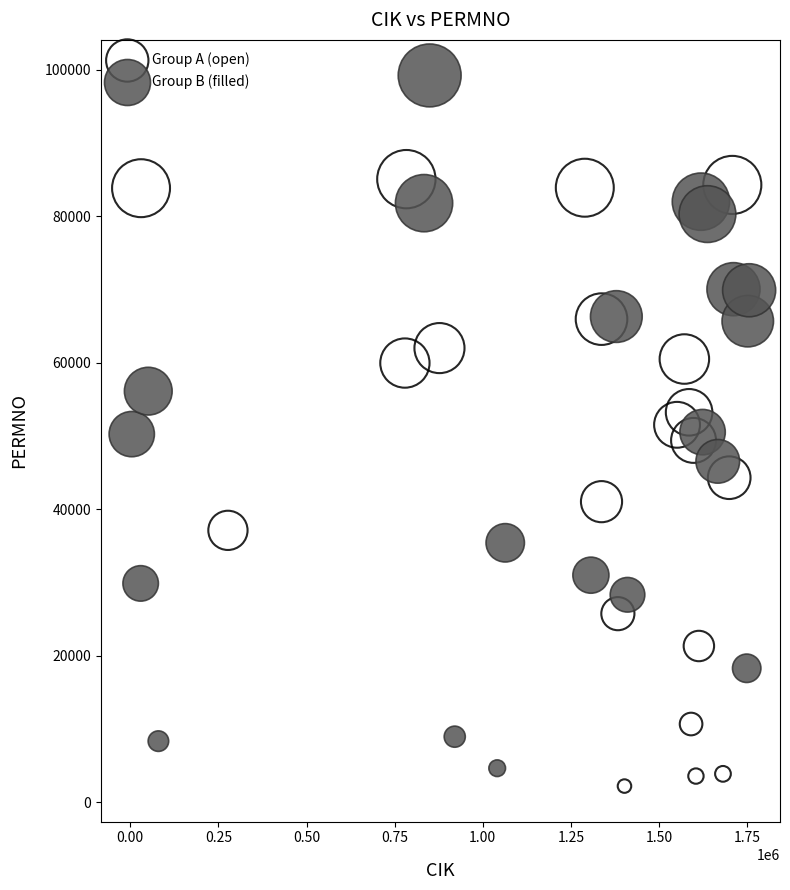

Which series has the widest spread of Y values?

Group B (filled)